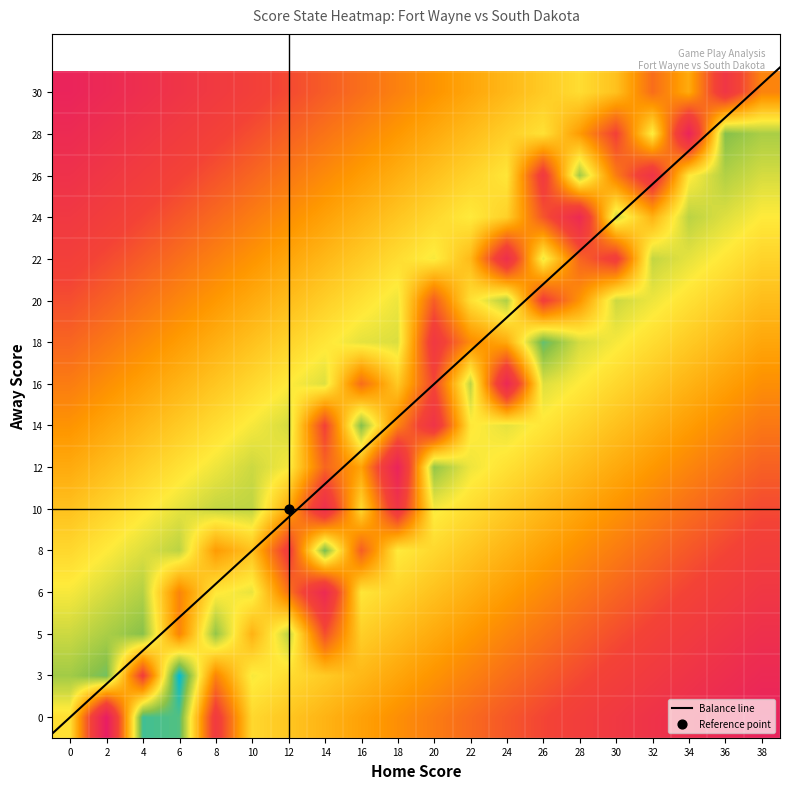

At which category is the sum across all series the highest?

8